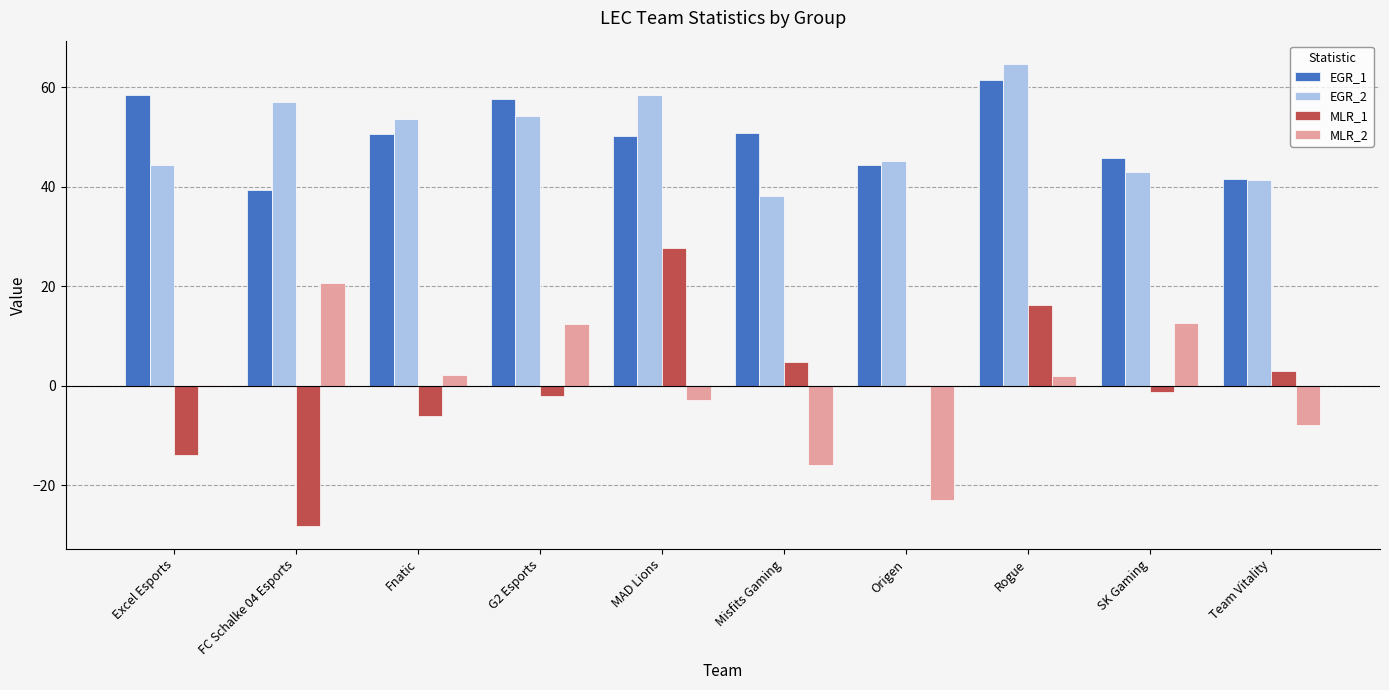

What is the highest value of the MLR_2 series?

20.7